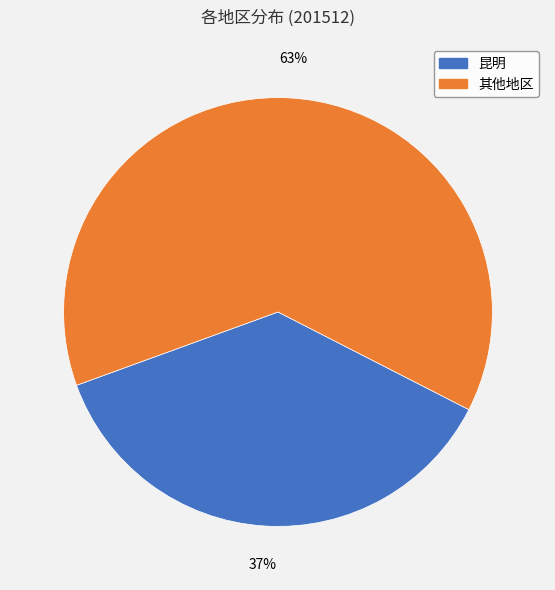

Count the number of slices in the pie.

2